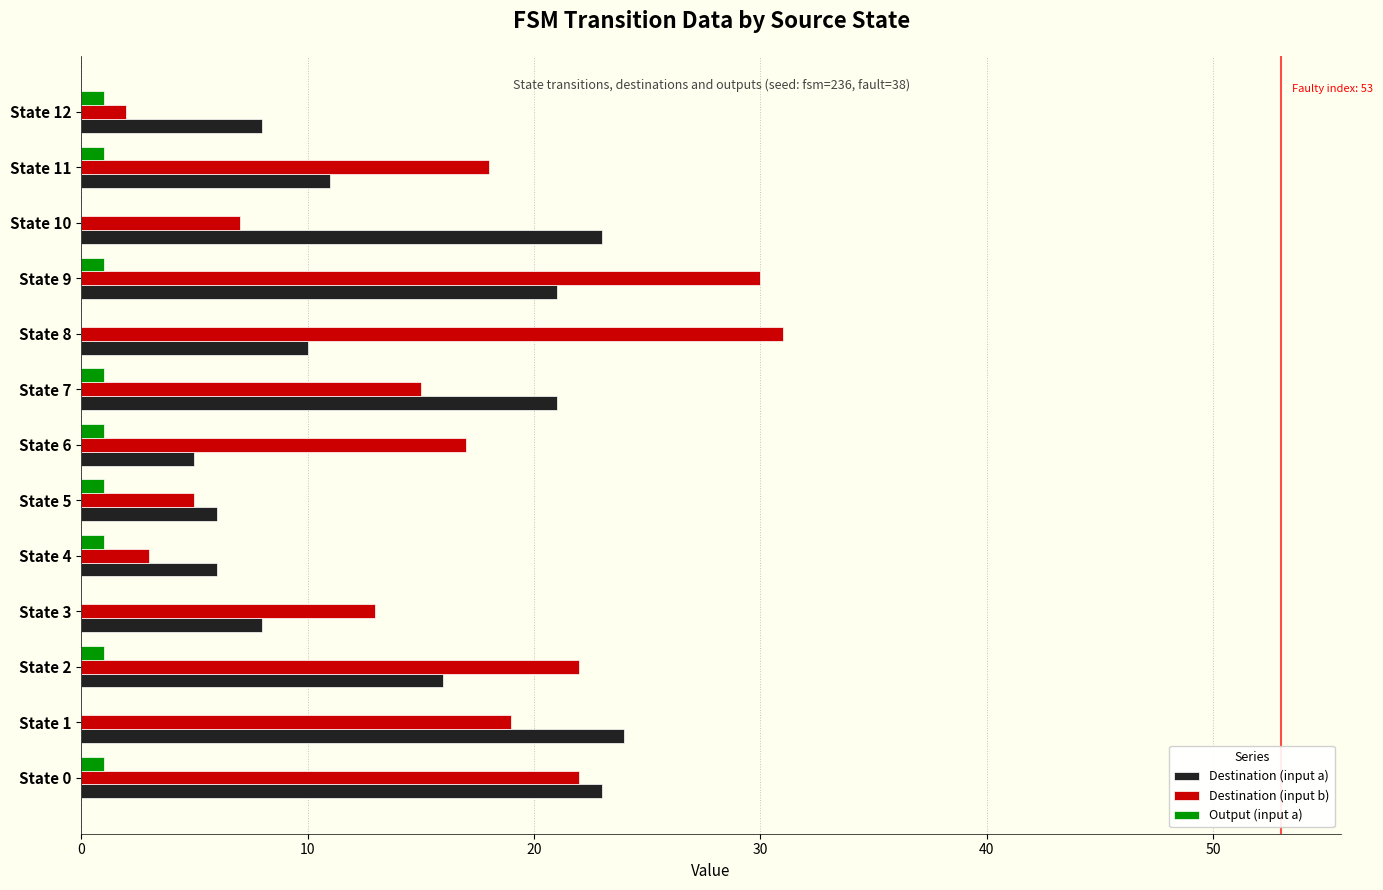

What is the maximum value shown in the chart?

31